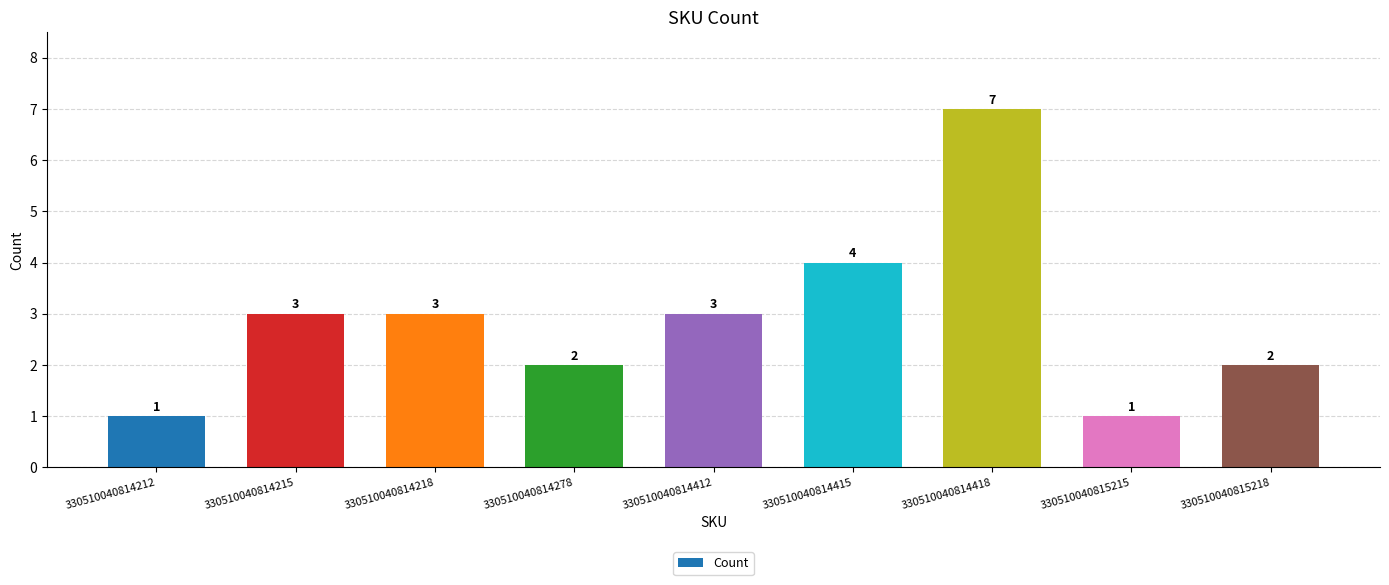

Reading left to right, transcribe all the data shown in this chart.

1	3	3	2	3	4	7	1	2